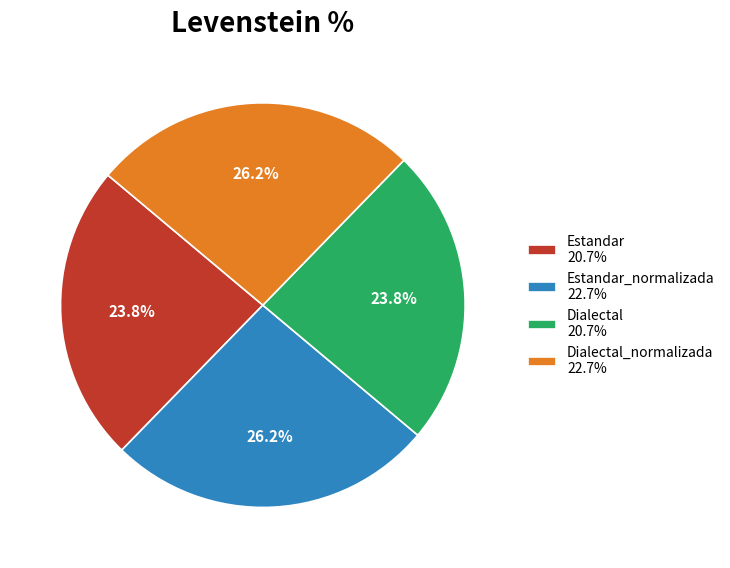

Is there any slice that represents more than half of the pie?

No